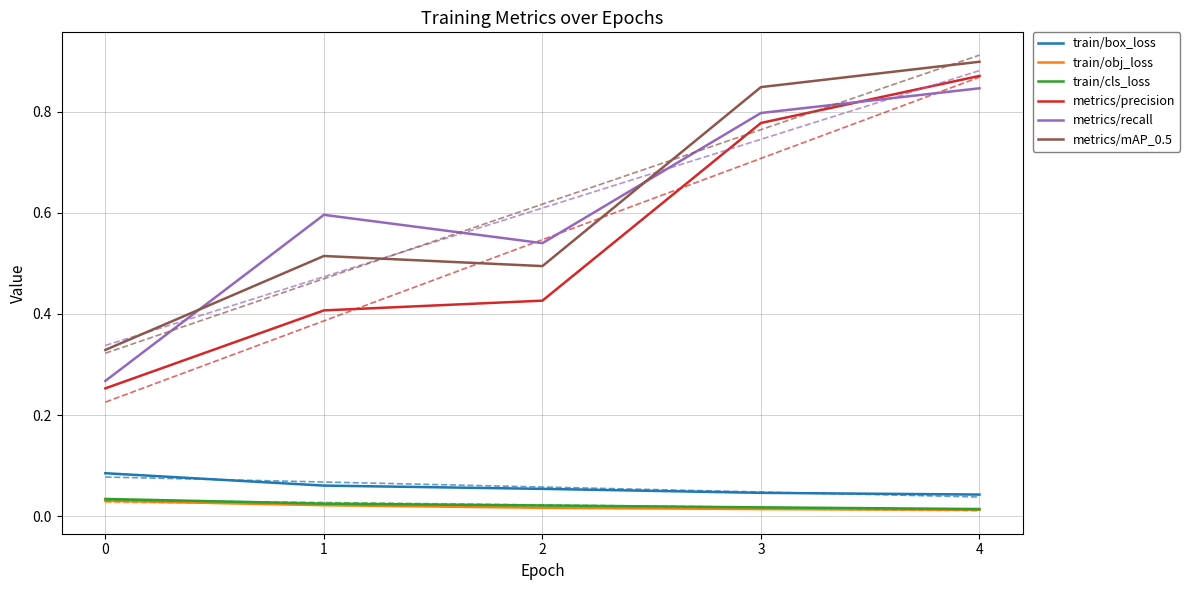

What is the value of the train/box_loss point at the 2nd from the left?

0.1